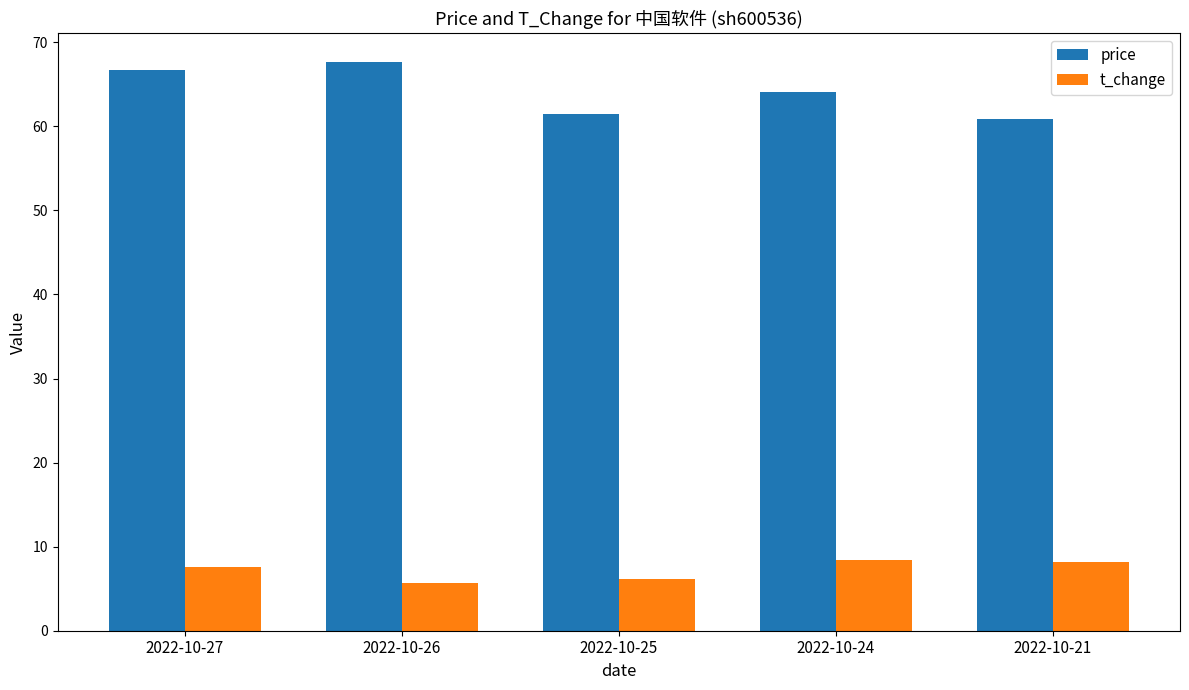

List the series in order of their peak value, highest first.

price, t_change